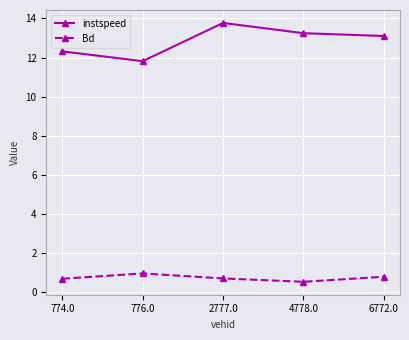

What is the difference between the instspeed values at 774.0 and 6772.0?

0.8